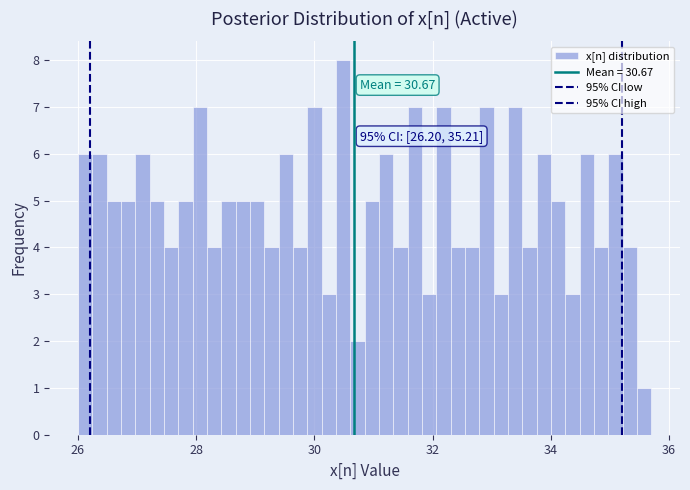

Around what value on the x-axis is the tallest bar? Give the approximate position of its centre, as read against the axis.

30.4